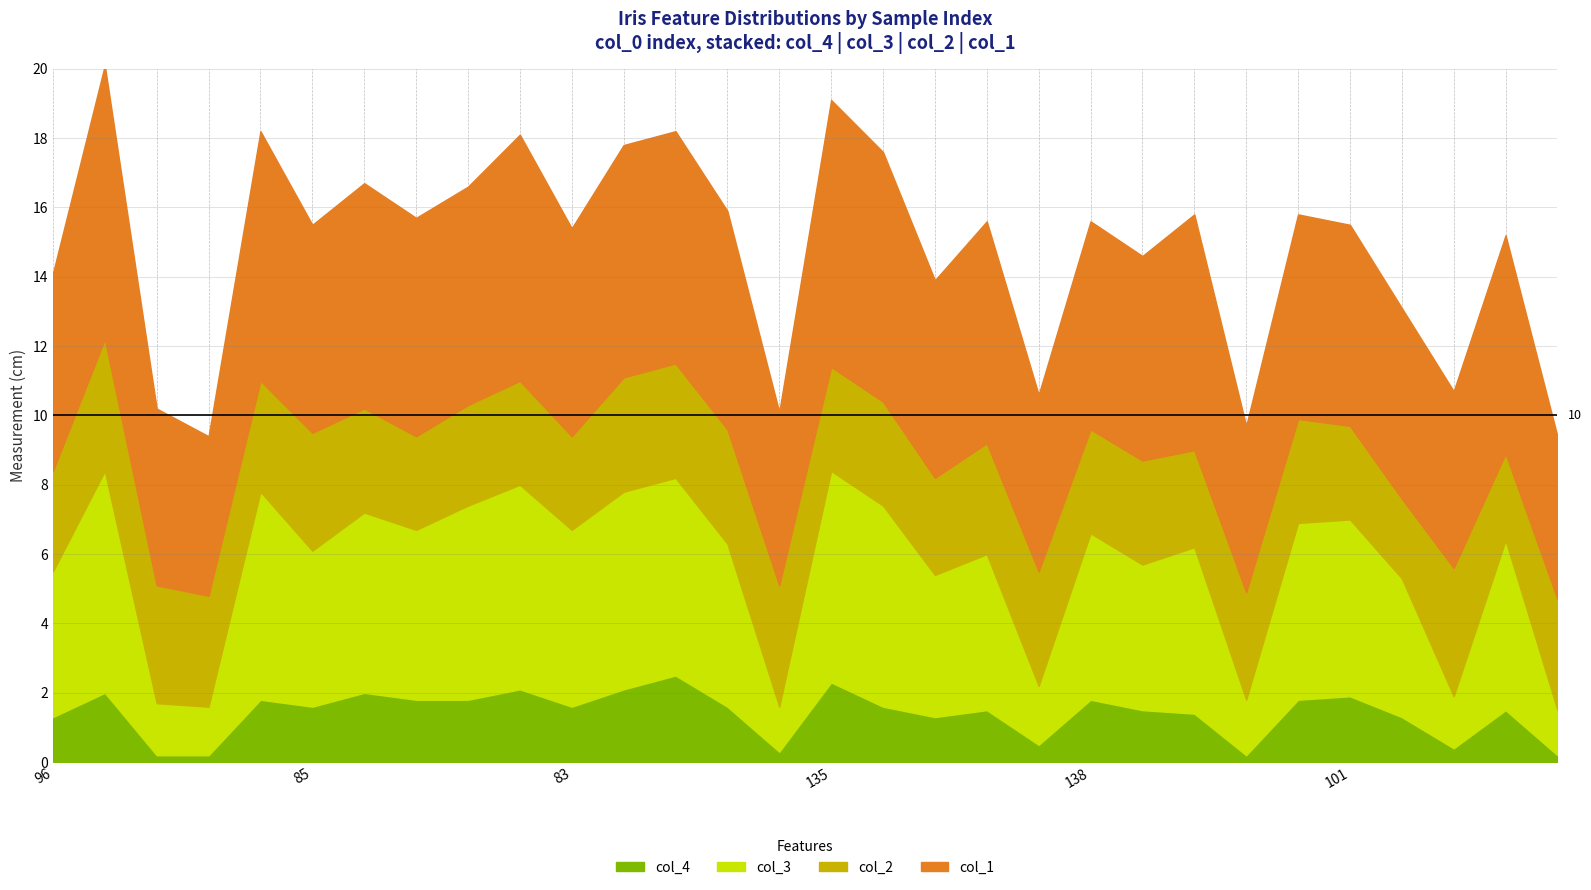

The col_2 series shows 3.0 at 138. True or false?

True